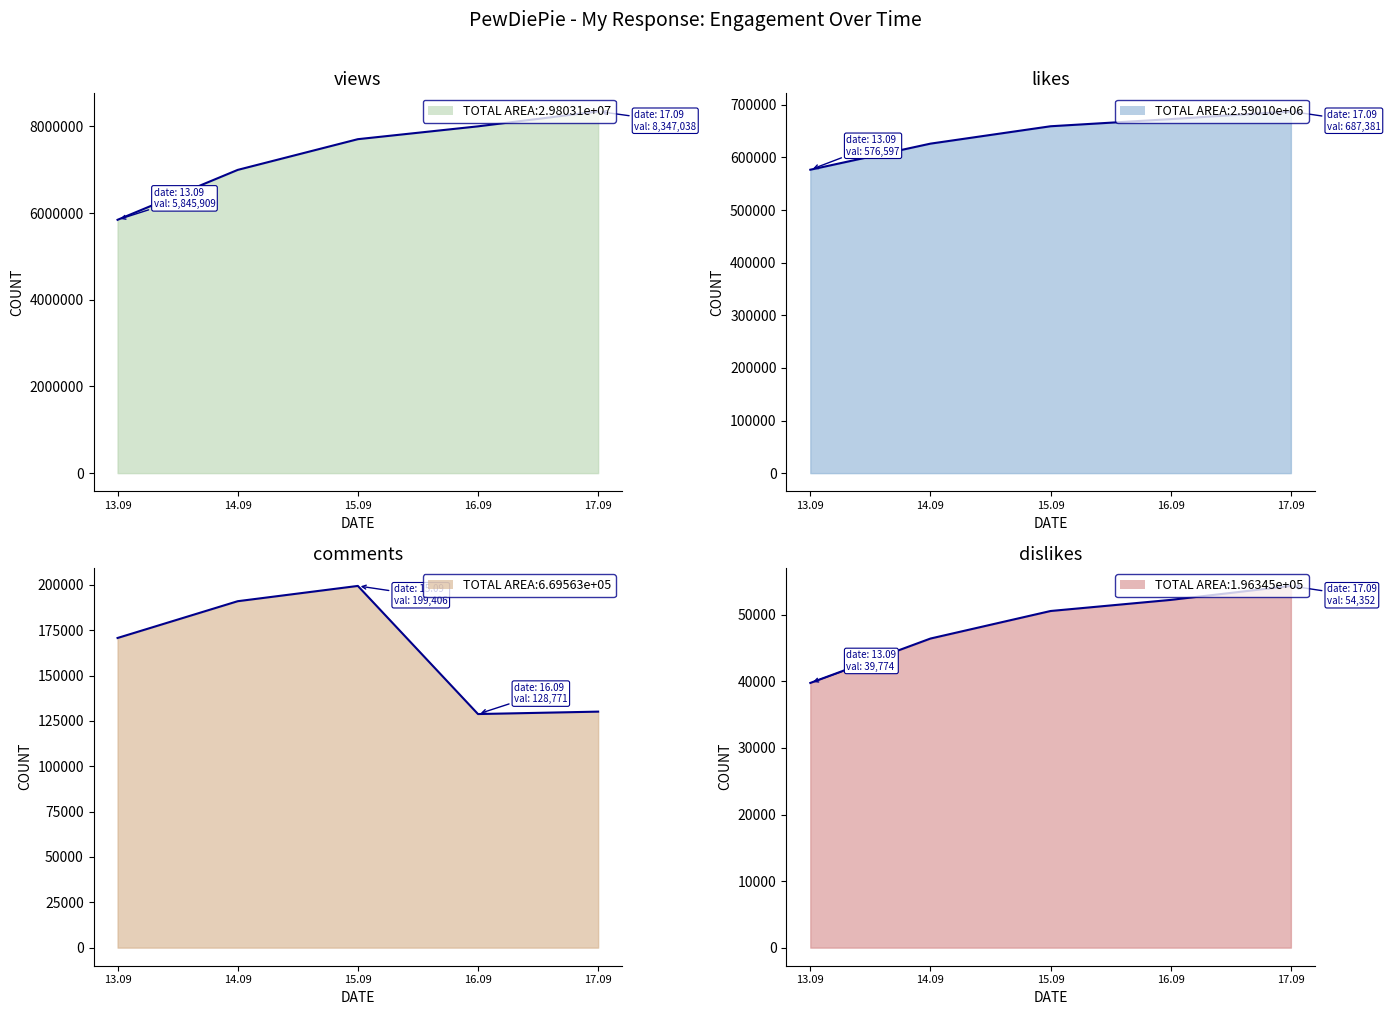

Which label corresponds to the smallest value in the chart?

13.09